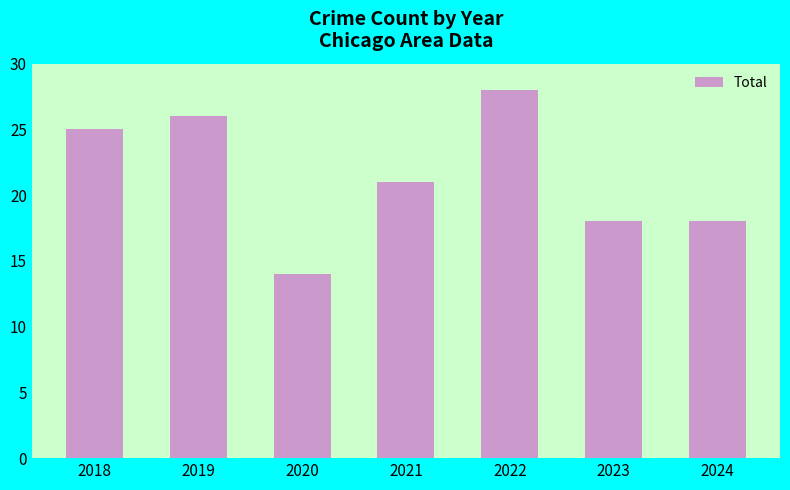

What is the value of the 6th bar from the left?

18